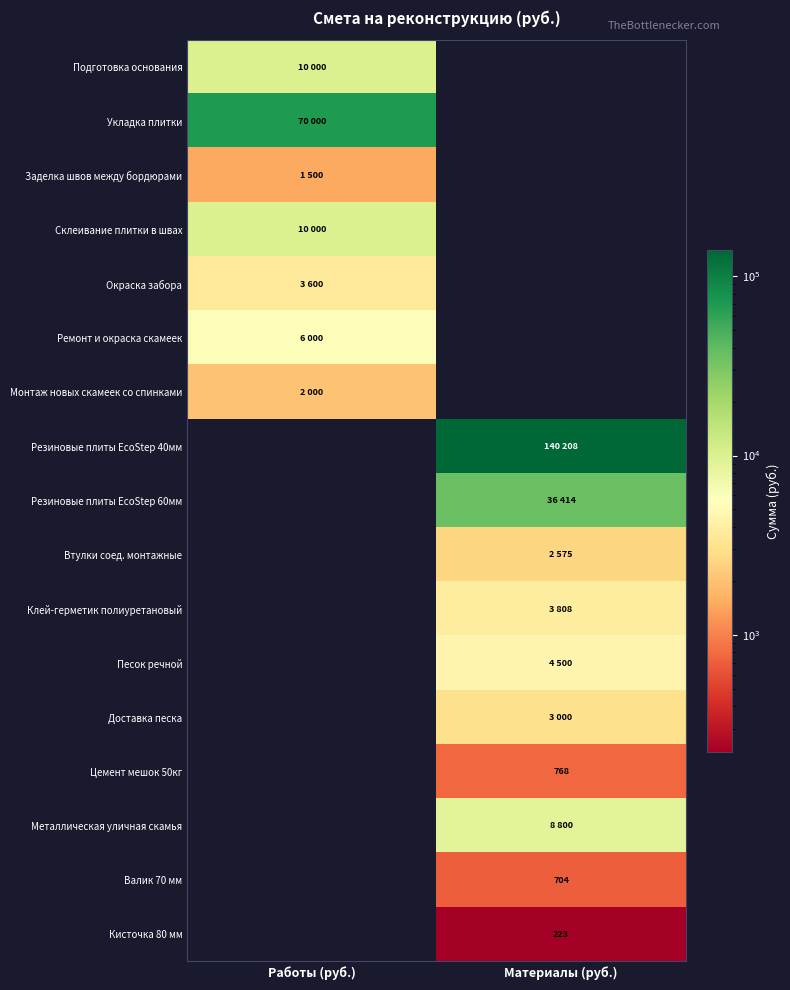

What is the difference between the highest and lowest values at Работы (руб.)?

70000